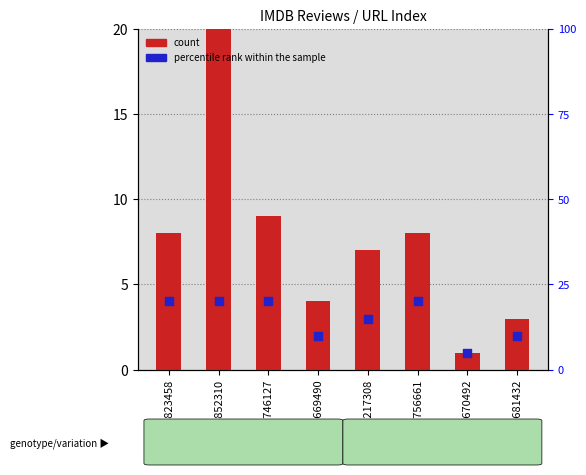

What are all the series names shown in the legend?

count, percentile rank within the sample